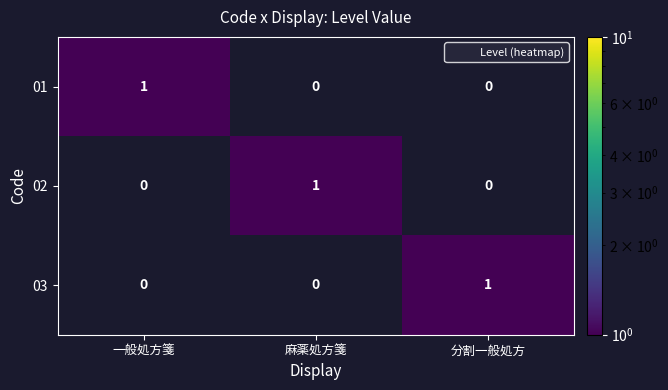

At which label does 02 reach its peak?

麻薬処方箋